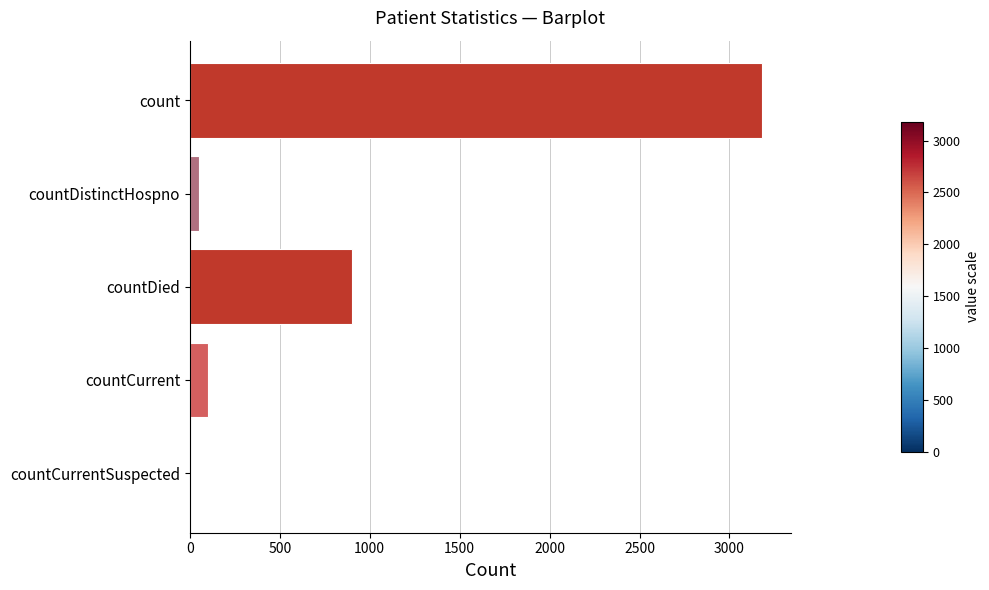

What is the sum of all values?

4238